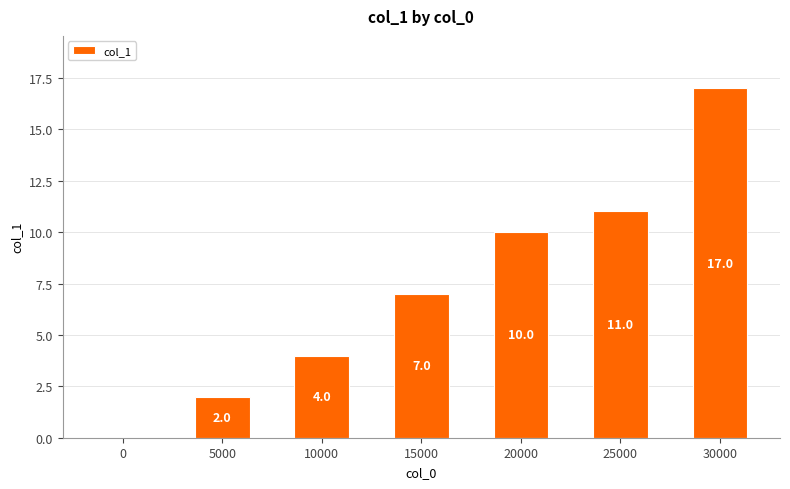

Where is the data nearest to the value 8?

15000